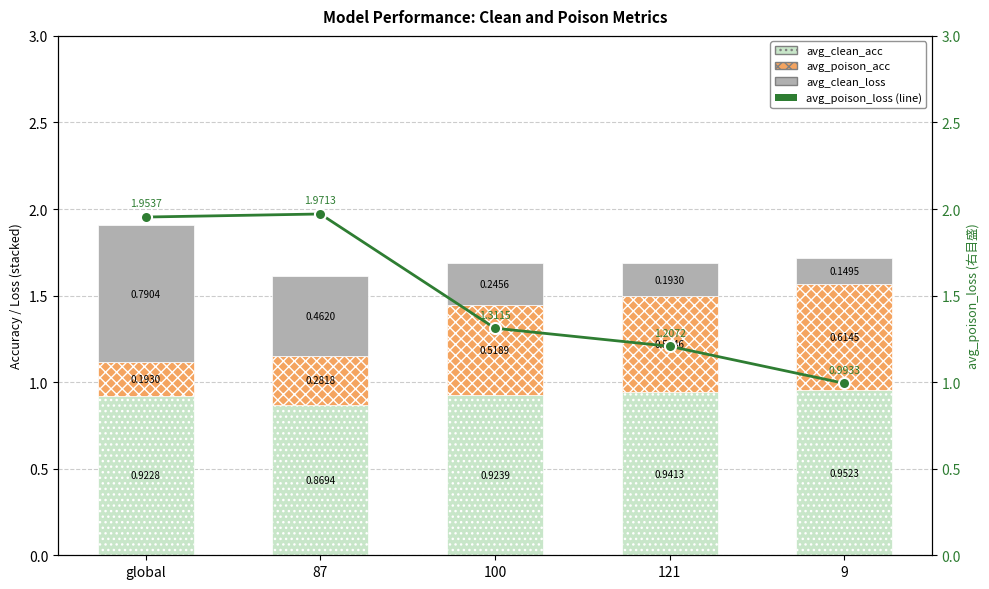

What is the difference between the maximum and minimum values in the avg_poison_acc series?

0.4